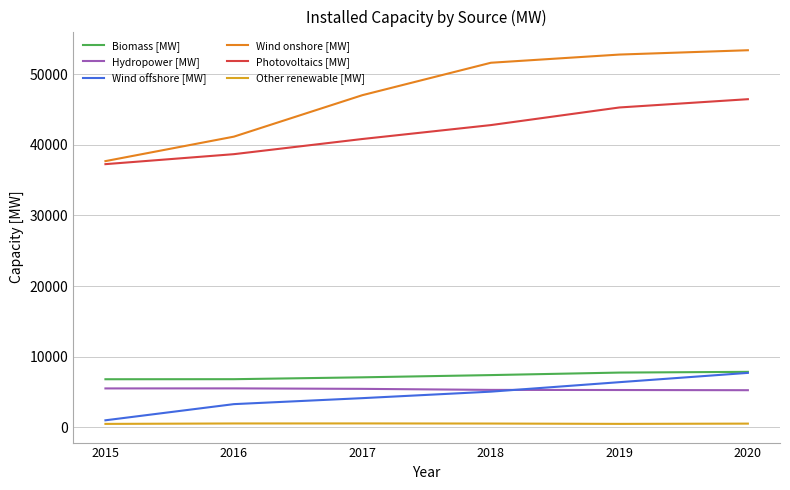

Between 2017 and 2020, which series saw the biggest shift?

Wind onshore [MW]